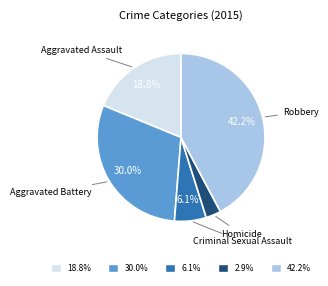

What is the total percentage of 18.8% and 6.1%?

24.9%